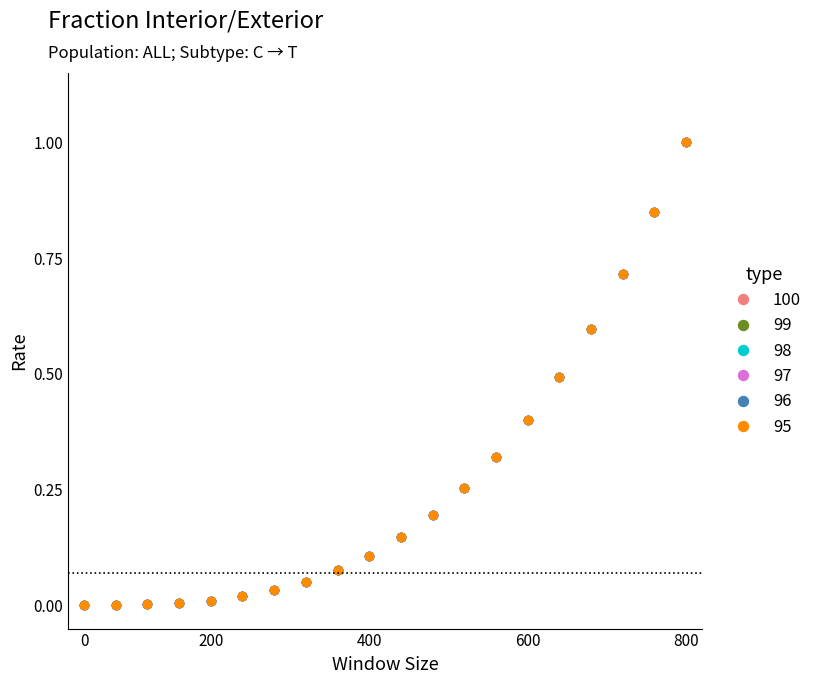

Is this an area chart (filled region under the line)?

No